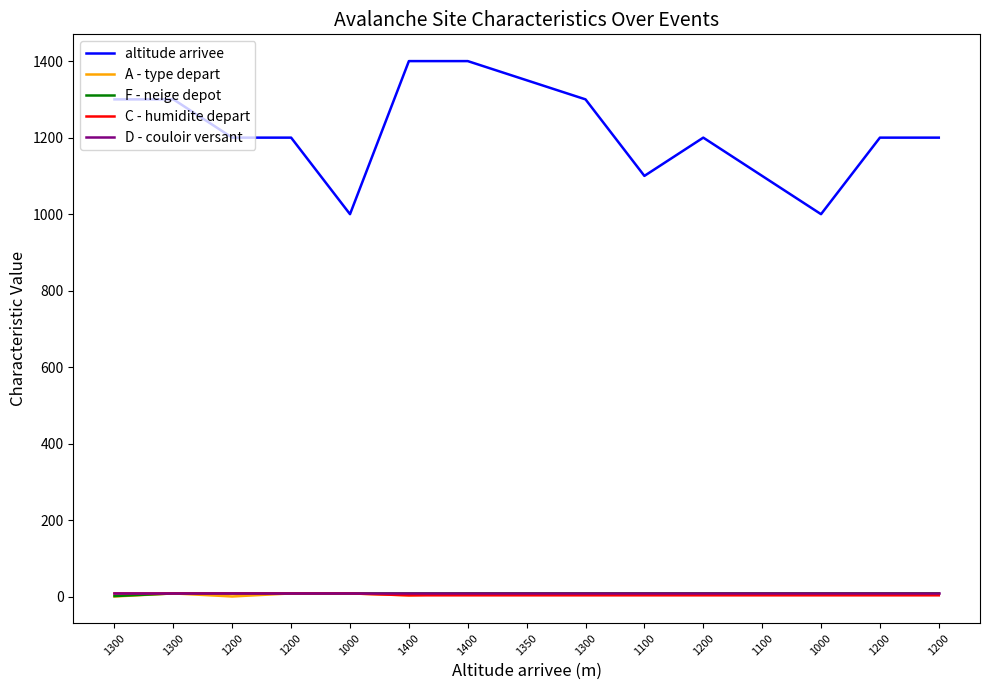

What is the label of the 14th point from the left?

1200